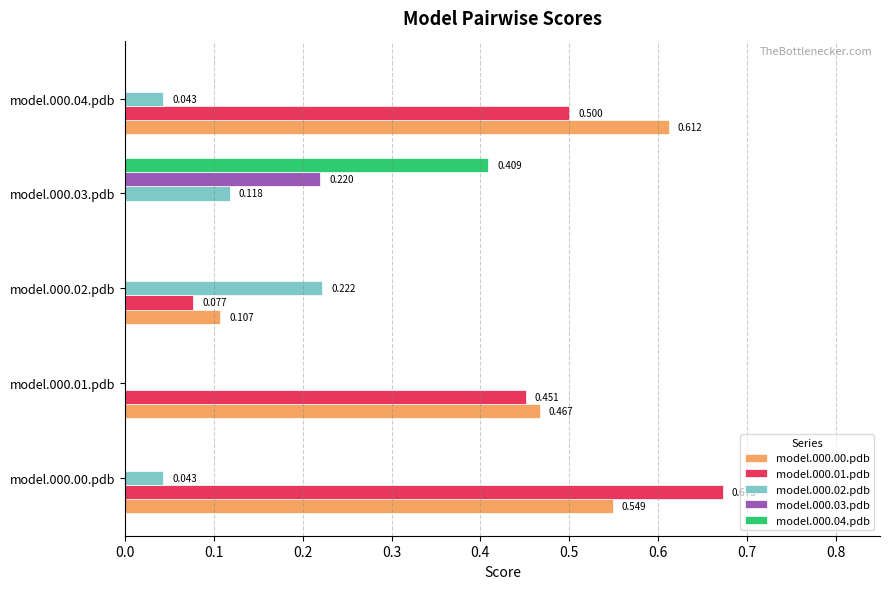

Is the value of model.000.03.pdb at model.000.02.pdb greater than the value of model.000.02.pdb at model.000.02.pdb?

No